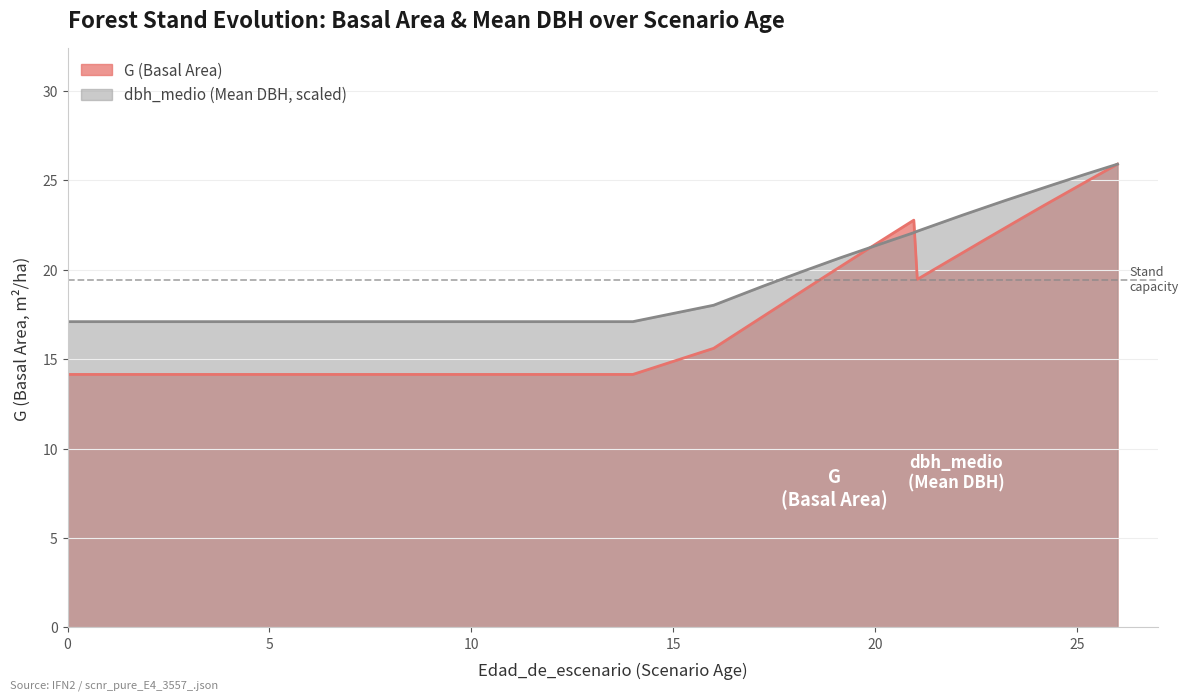

List the series in order of their overall mean, highest first.

dbh_medio (Mean DBH, scaled), G (Basal Area)